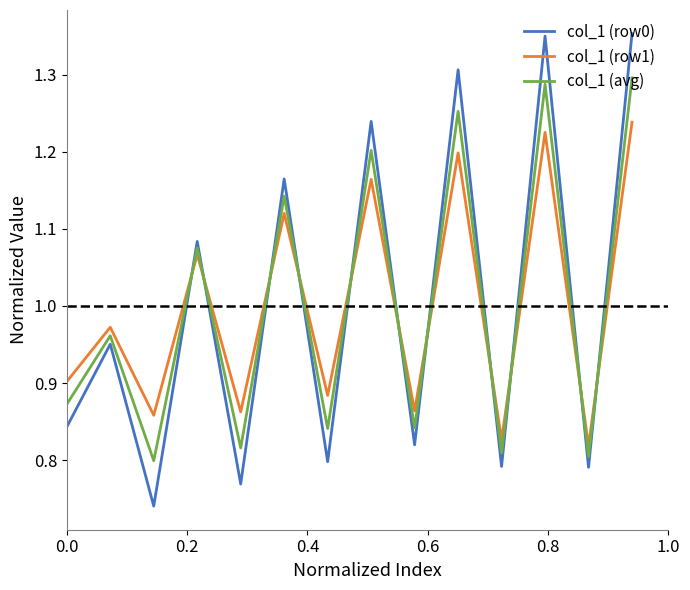

After their last crossing, which series has the higher values: col_1 (row0) or col_1 (avg)?

col_1 (row0)